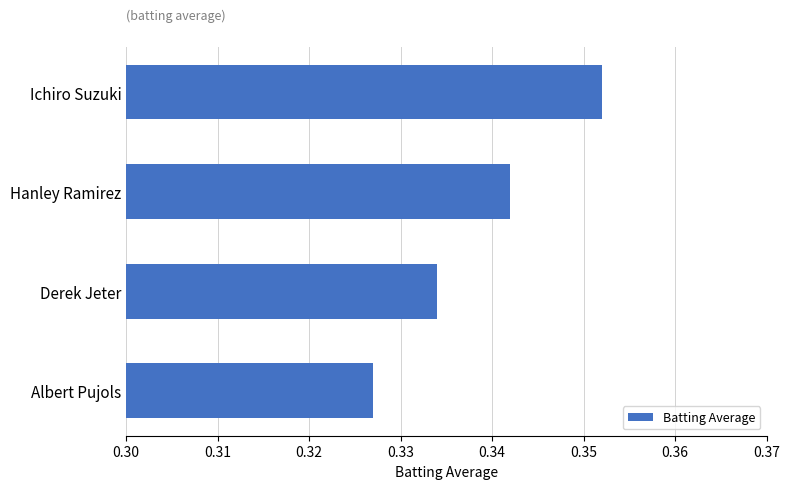

Rank the categories by value from lowest to highest.

Albert Pujols, Derek Jeter, Hanley Ramirez, Ichiro Suzuki